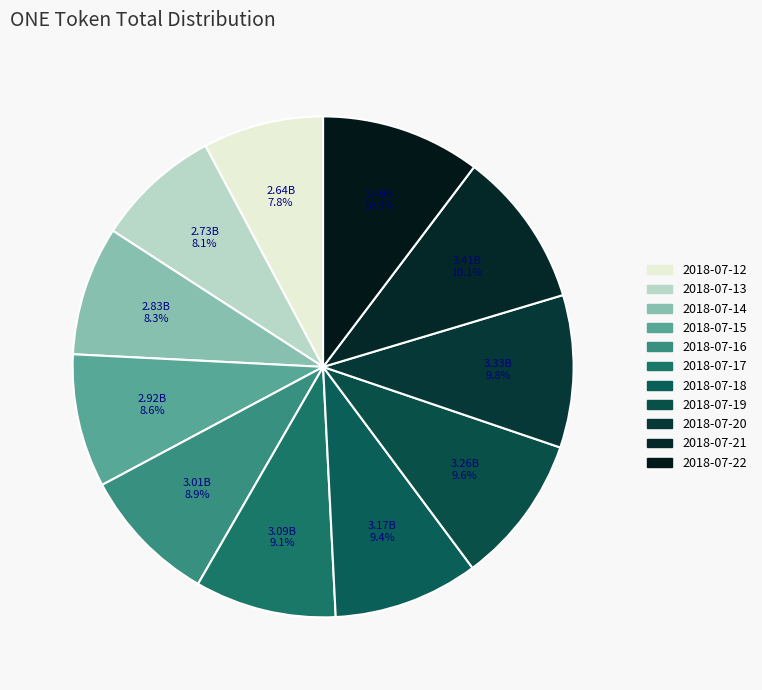

Is there a majority slice in this chart?

No